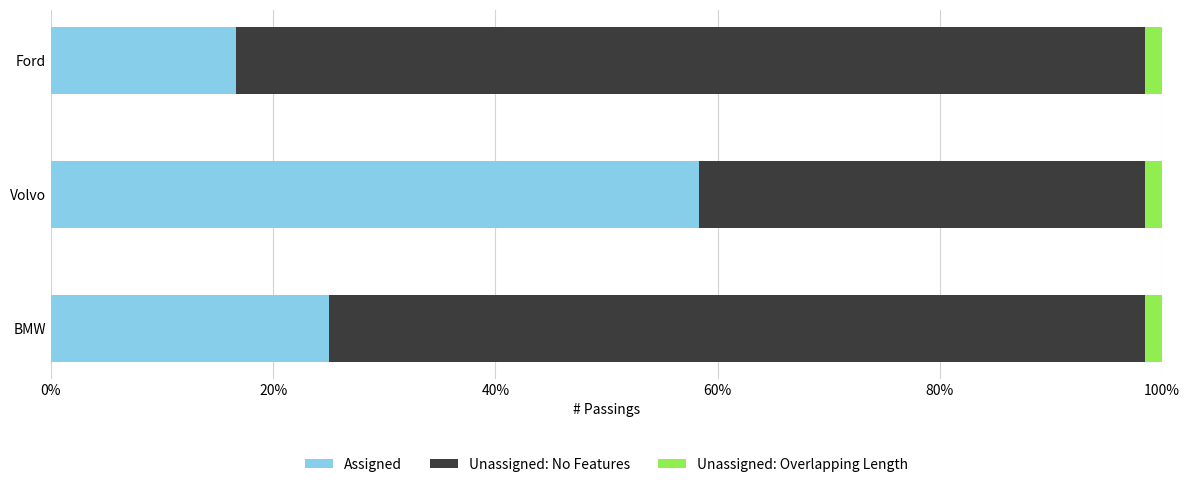

Rank the categories by Assigned value from highest to lowest.

Volvo, BMW, Ford